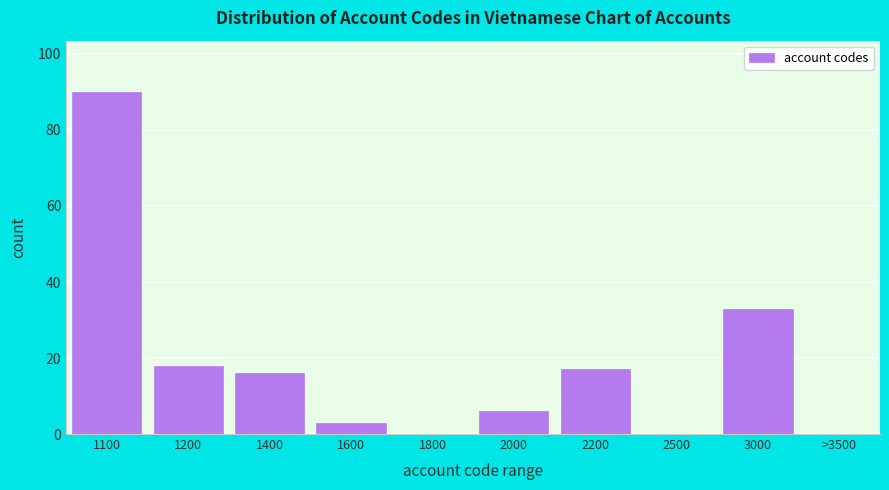

Reading left to right, extract all data points from this chart.

1100=90	1200=18	1400=16	1600=3	1800=0	2000=6	2200=17	2500=0	3000=33	>3500=0